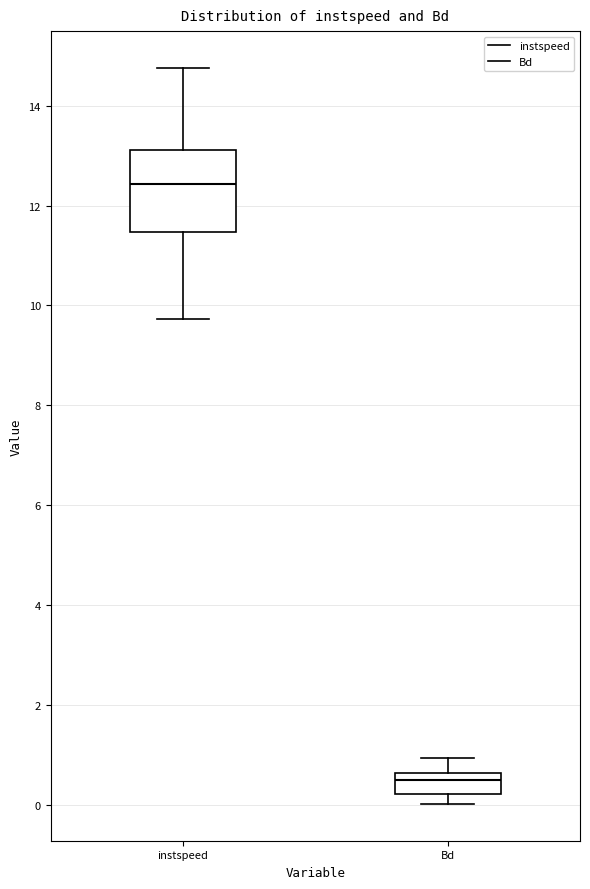

Which box's median line is the highest?

instspeed